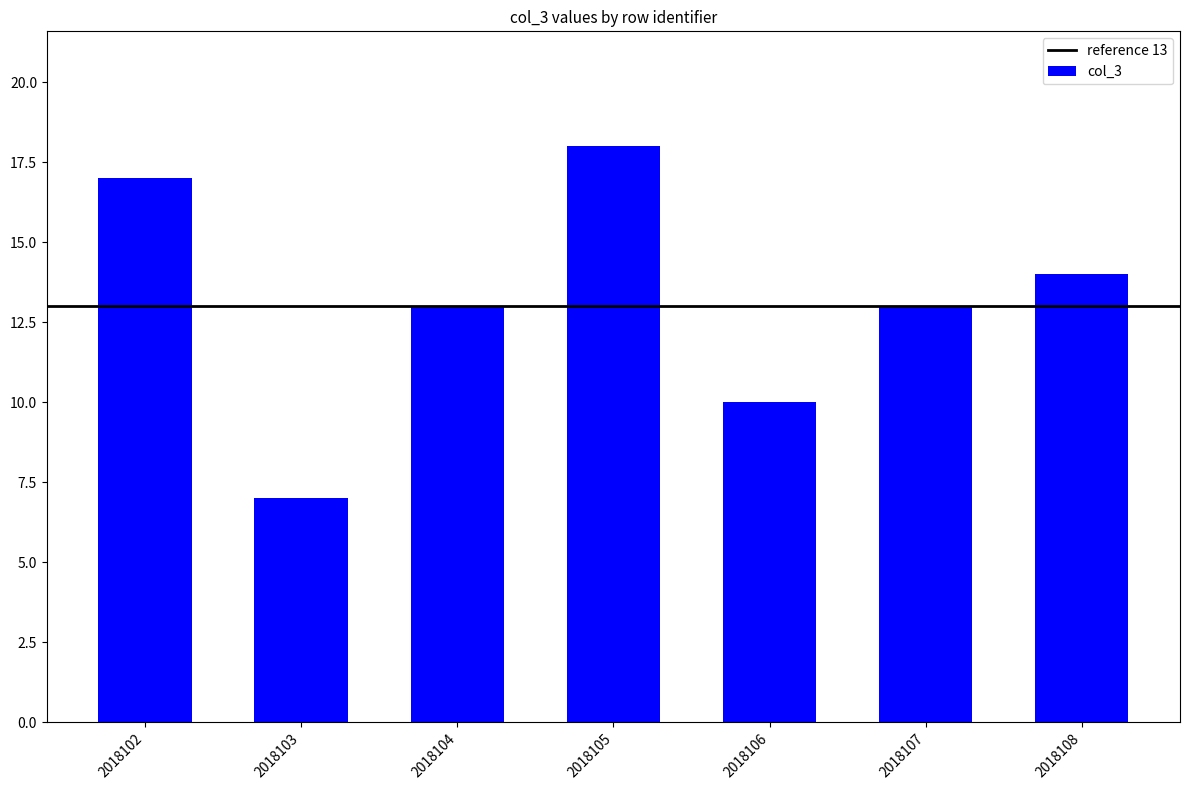

How many distinct data groups are displayed?

1